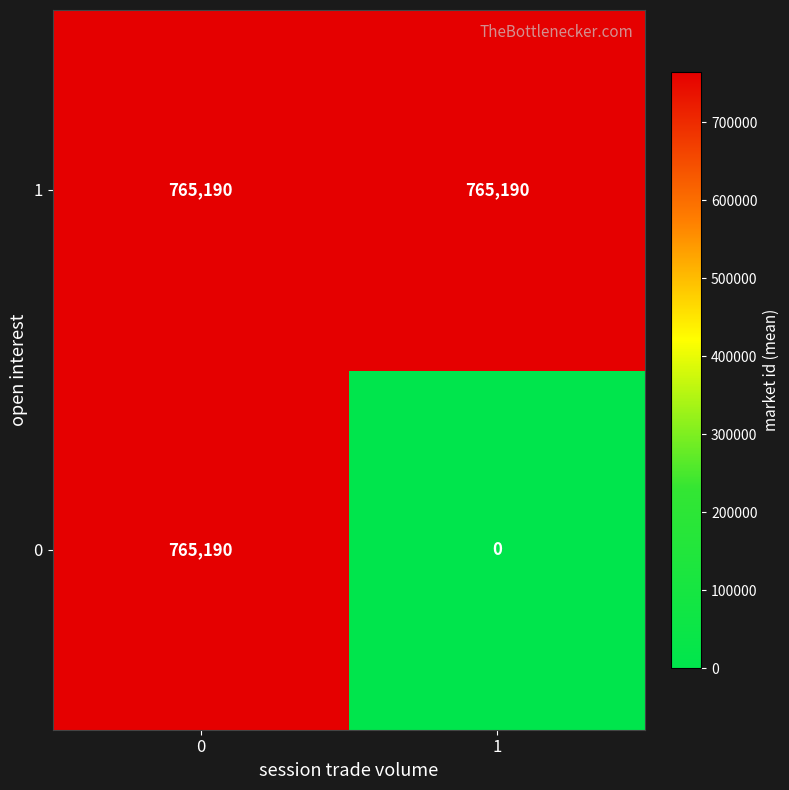

Reading right to left, transcribe all the data shown in this chart.

1: 765190	765190
0: 0	765190